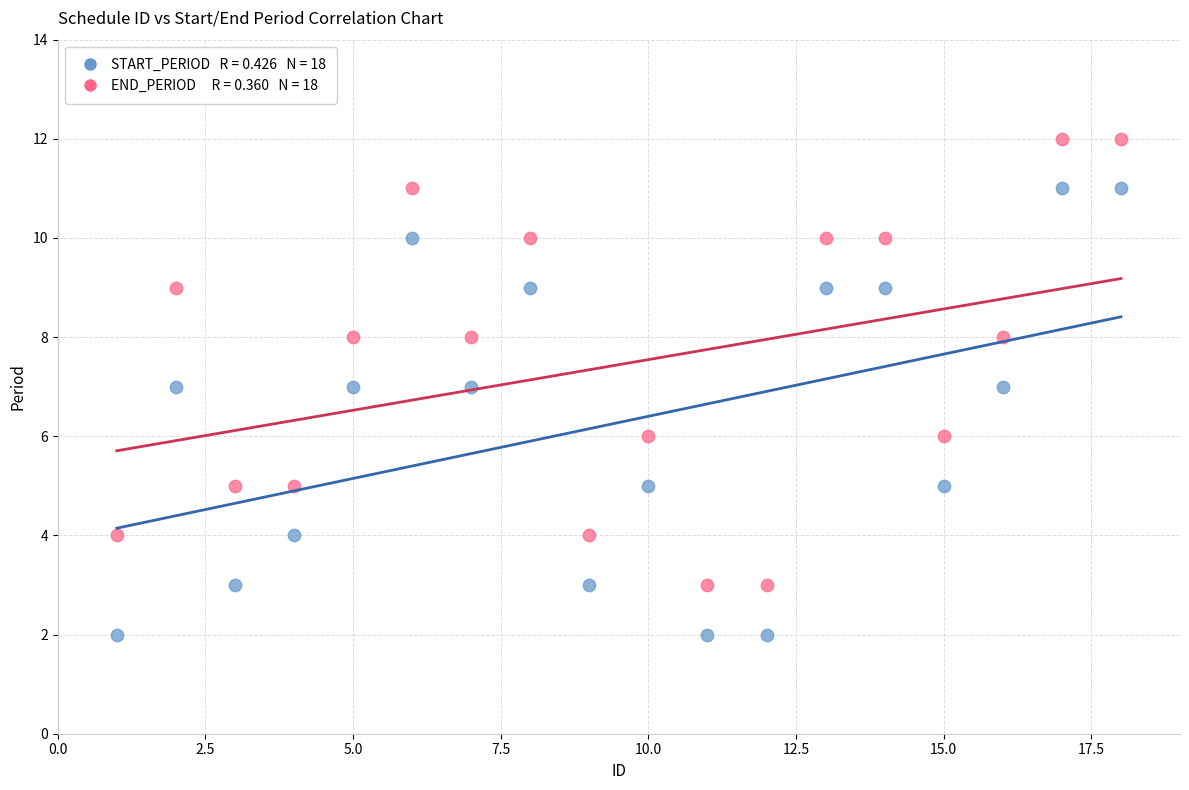

Across all data points, what is the range of Y values (max minus min)?

10